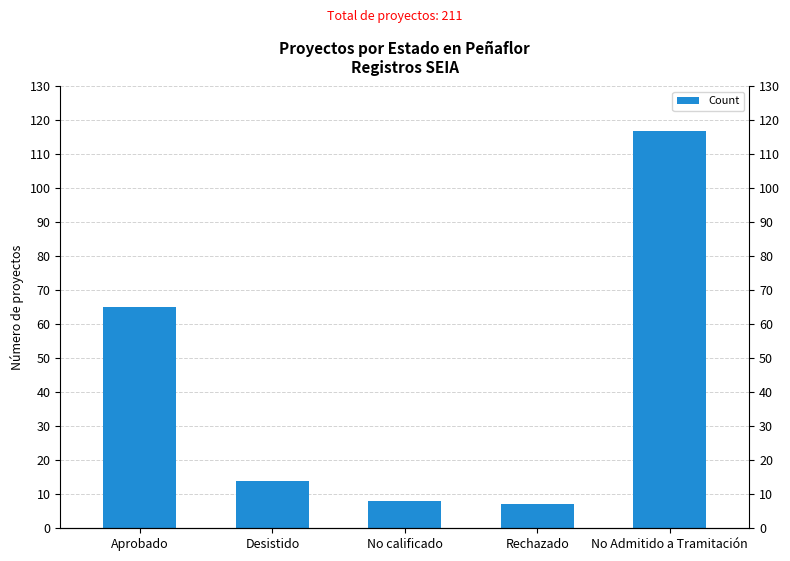

Is it true that the value at No Admitido a Tramitación is 117?

True